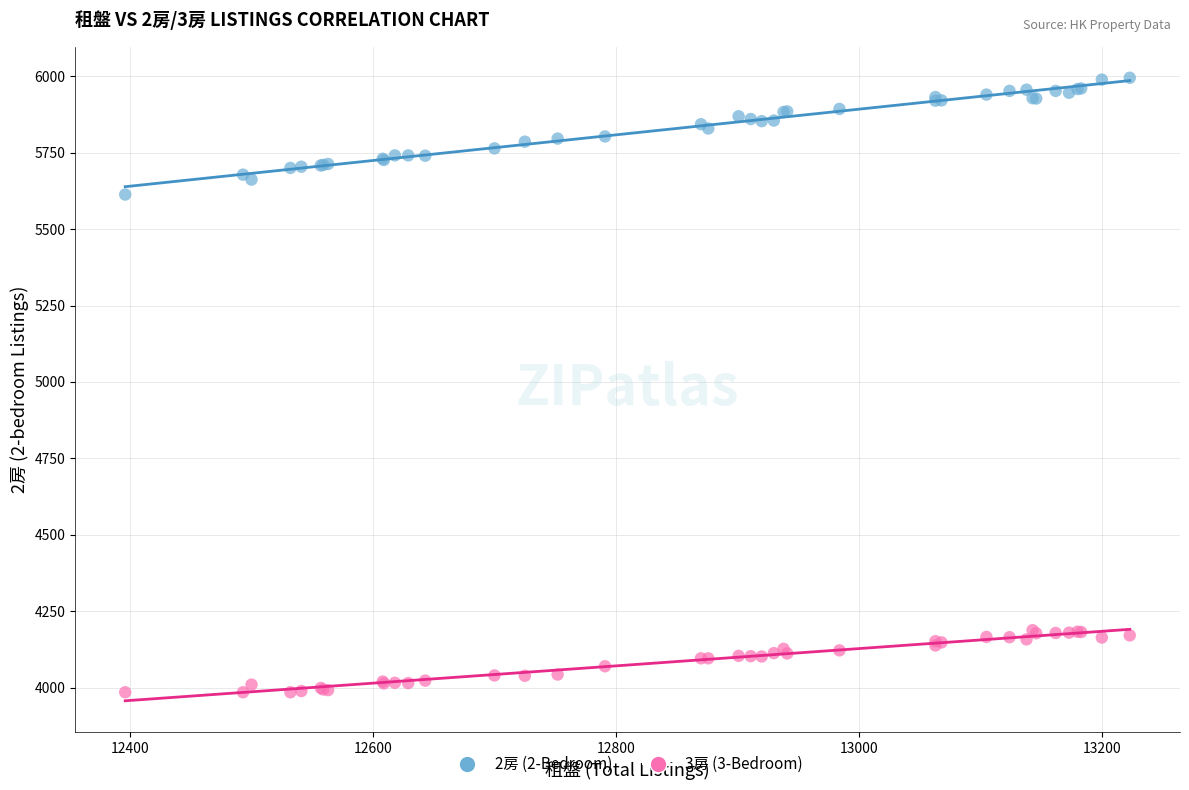

Across all series, what Y value is closest to 4990?

5613